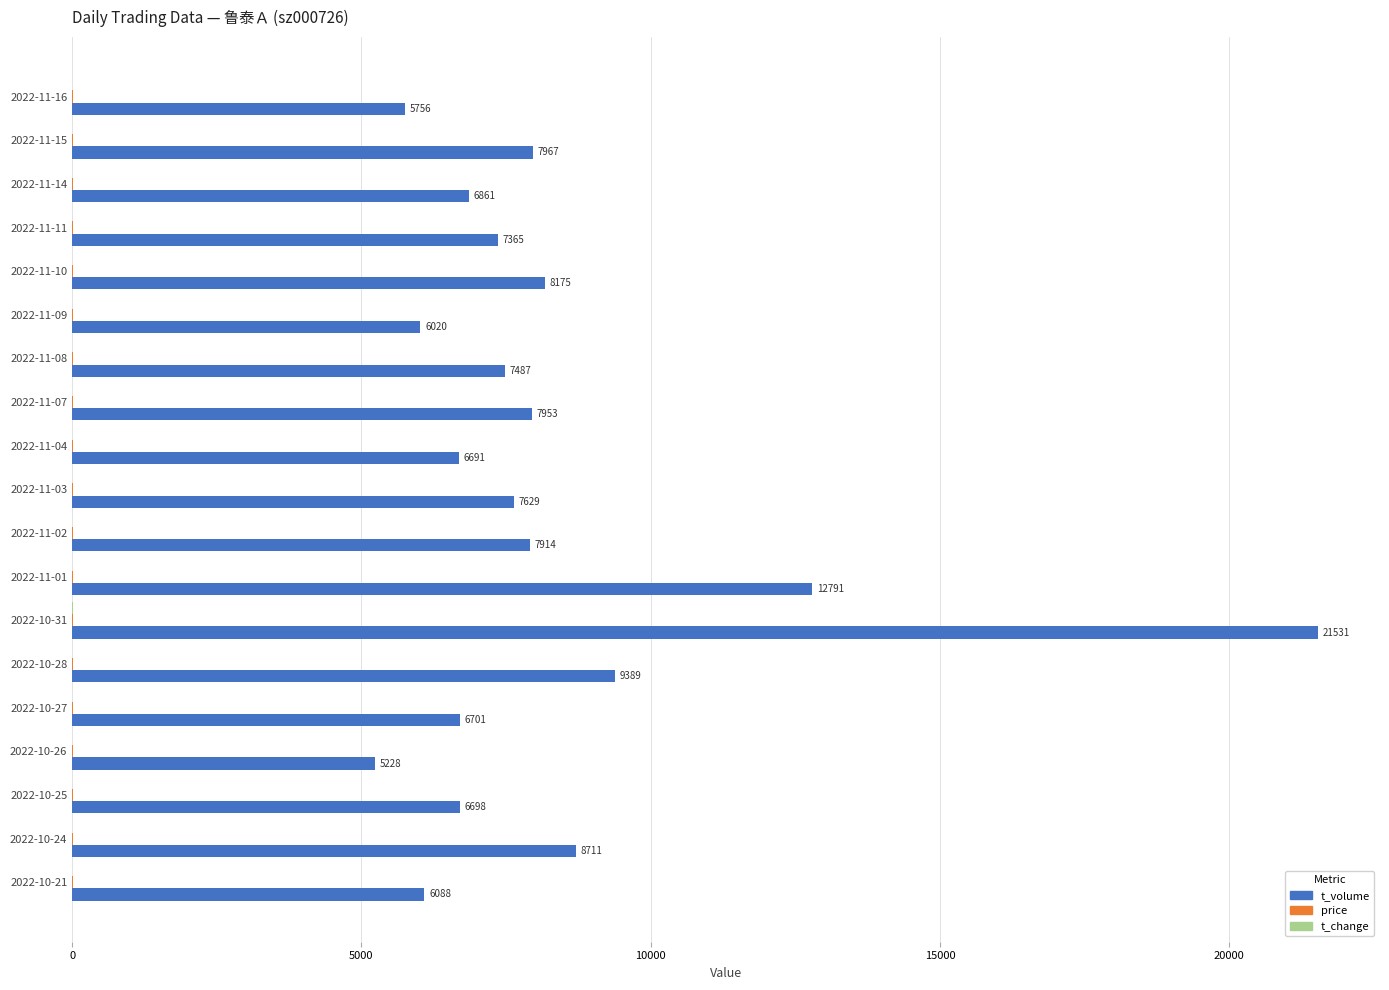

Which category has the highest value across all series?

2022-10-31